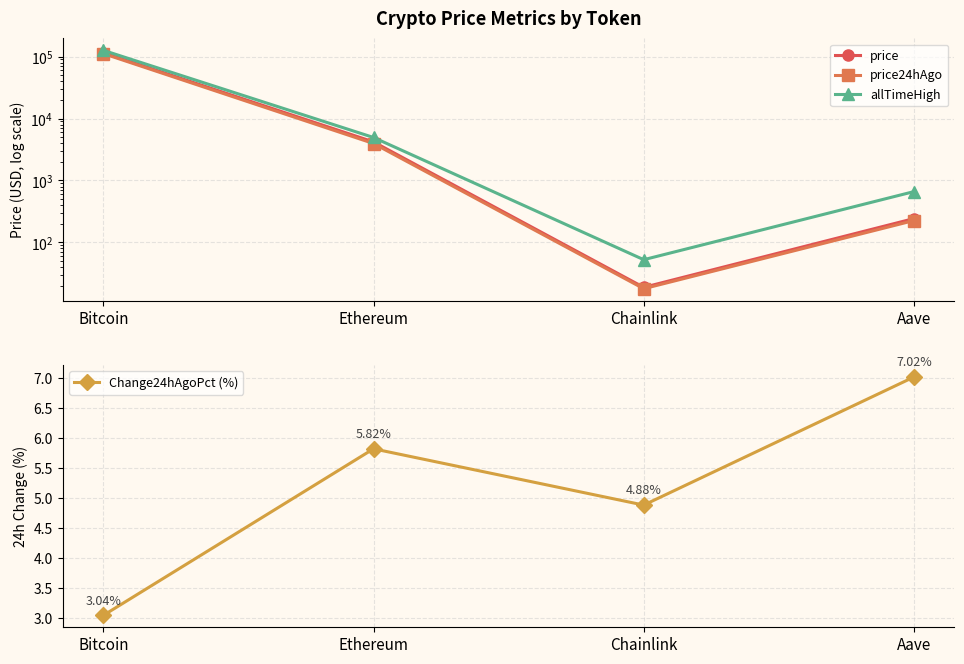

The Change24hAgoPct (%) series shows 1.9 at Bitcoin. True or false?

False